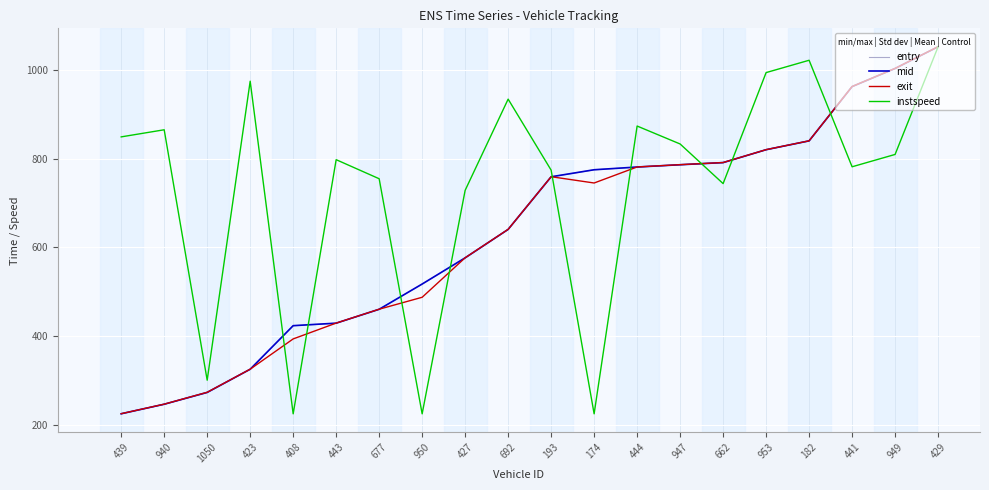

True or false: mid has a value of 840.1 at 182.

True